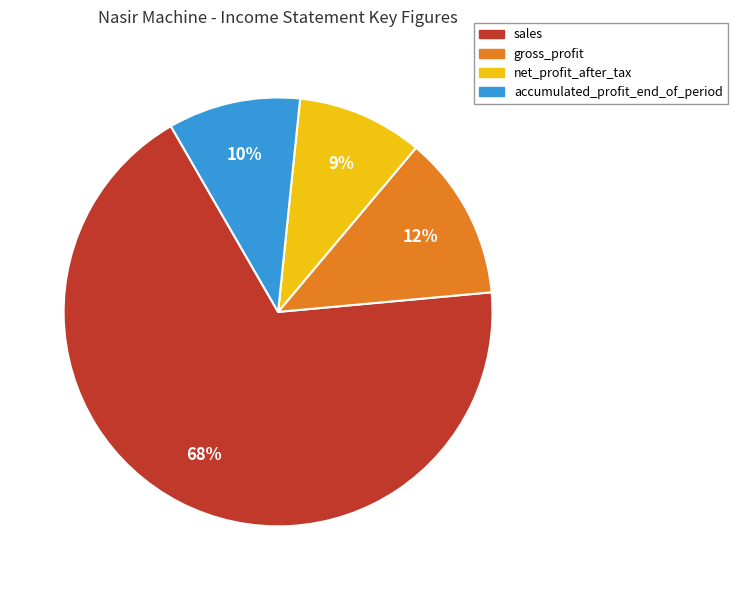

Does any single category account for the majority?

Yes